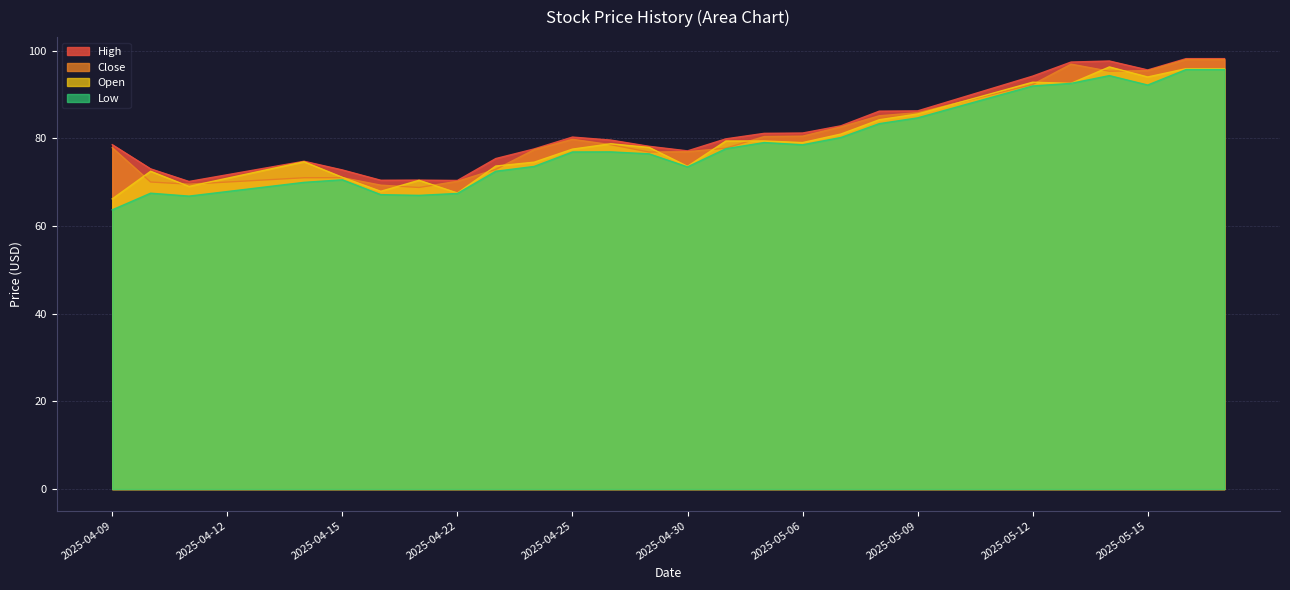

Reading left to right, list all the values displayed in this chart.

High: 78.6	73.1	70.2	71.7	73.2	74.8	72.8	70.4	70.5	70.4	75.4	77.6	80.3	79.6	78.2	77.2	79.9	81.2	81.2	82.9	86.2	86.3	88.9	91.6	94.2	97.4	97.7	95.6	98.2	98.2
Close: 77.9	70.1	69.6	70.0	70.5	71.0	71.0	69.3	68.8	70.2	72.9	77.4	79.8	78.6	76.9	76.9	77.8	80.4	80.5	82.6	85.2	85.9	88.0	90.1	92.3	96.9	95.3	95.4	98.0	98.0
Open: 66.2	72.5	69.0	70.9	72.8	74.7	71.1	67.9	70.4	67.5	73.7	74.6	77.6	78.8	77.9	73.6	79.4	79.4	79.0	81.0	84.2	85.6	88.0	90.4	92.8	92.6	96.3	94.0	95.9	95.9
Low: 63.7	67.5	66.8	67.9	68.9	70.0	70.6	67.2	67.0	67.4	72.5	73.6	76.9	76.9	76.5	73.5	77.6	79.1	78.5	80.2	83.4	84.7	87.1	89.5	91.9	92.6	94.3	92.2	95.7	95.7